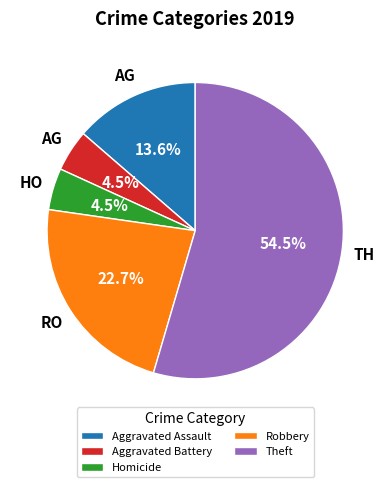

Is the sum of Aggravated Assault and Theft greater than half?

Yes